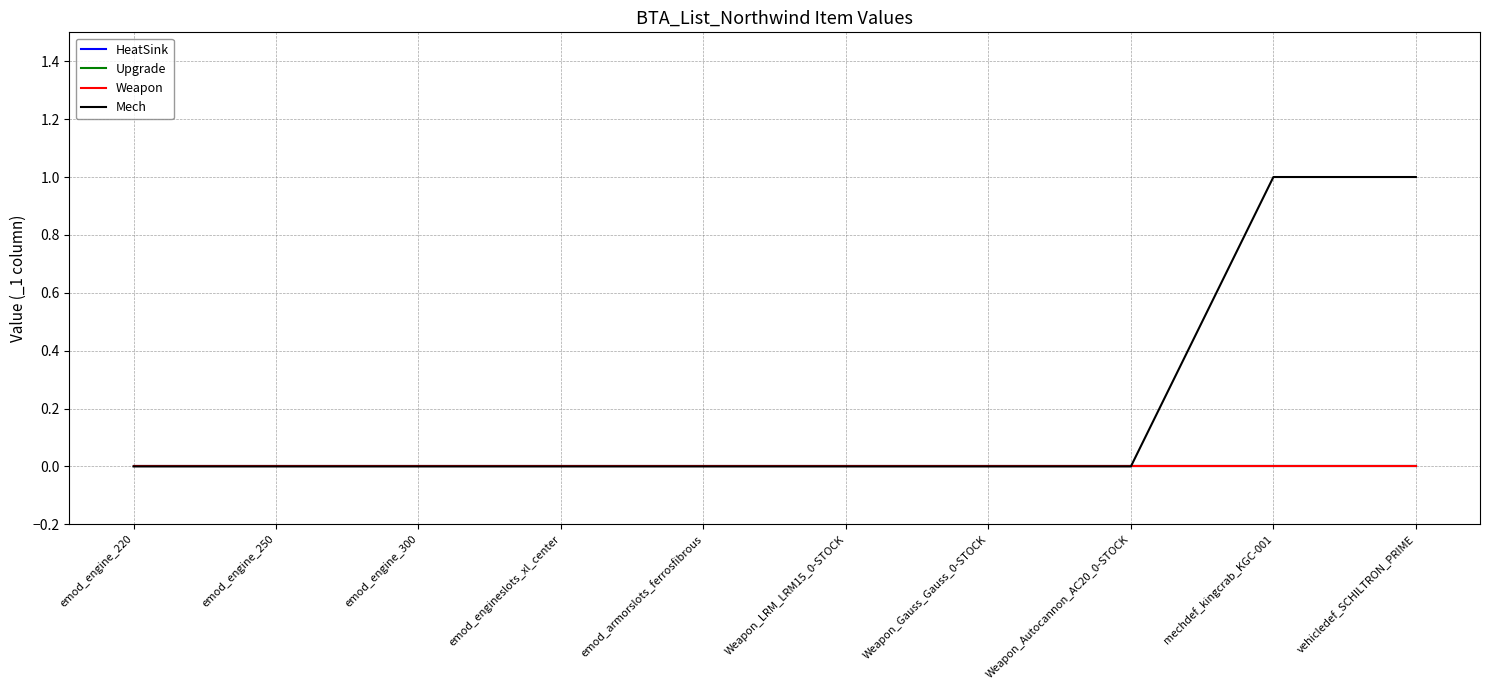

List the series in order of their peak value, lowest first.

HeatSink, Upgrade, Weapon, Mech